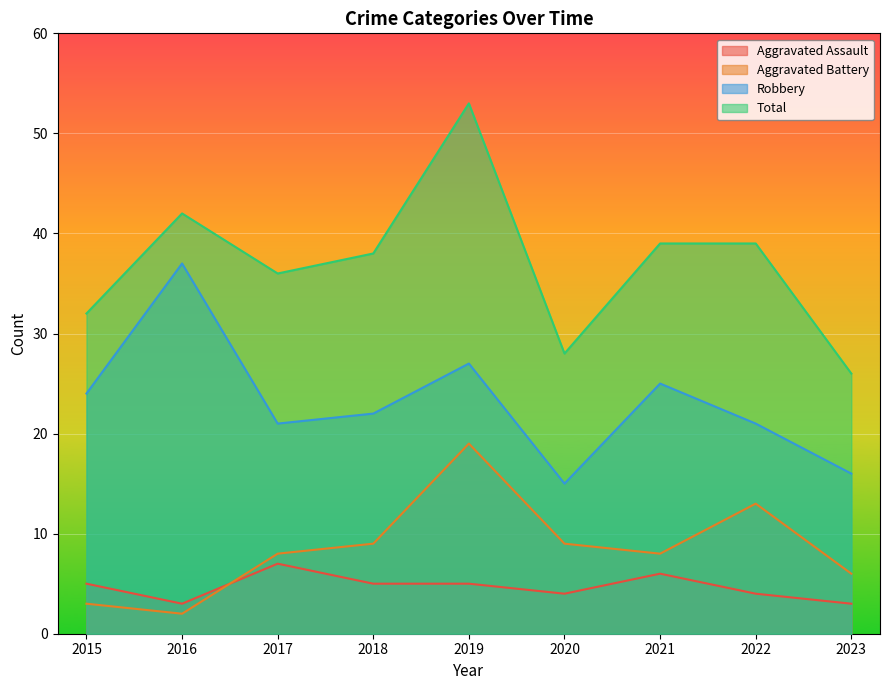

Reading left to right, what are all the values shown in this chart?

Aggravated Assault: 2015=5	2016=3	2017=7	2018=5	2019=5	2020=4	2021=6	2022=4	2023=3
Aggravated Battery: 2015=3	2016=2	2017=8	2018=9	2019=19	2020=9	2021=8	2022=13	2023=6
Robbery: 2015=24	2016=37	2017=21	2018=22	2019=27	2020=15	2021=25	2022=21	2023=16
Total: 2015=32	2016=42	2017=36	2018=38	2019=53	2020=28	2021=39	2022=39	2023=26